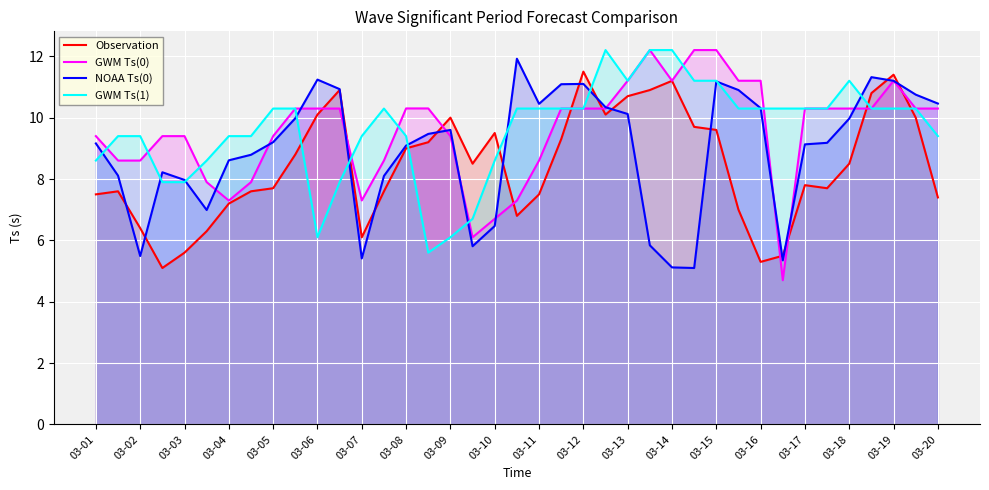

What is the highest value of the GWM Ts(1) series?

12.2